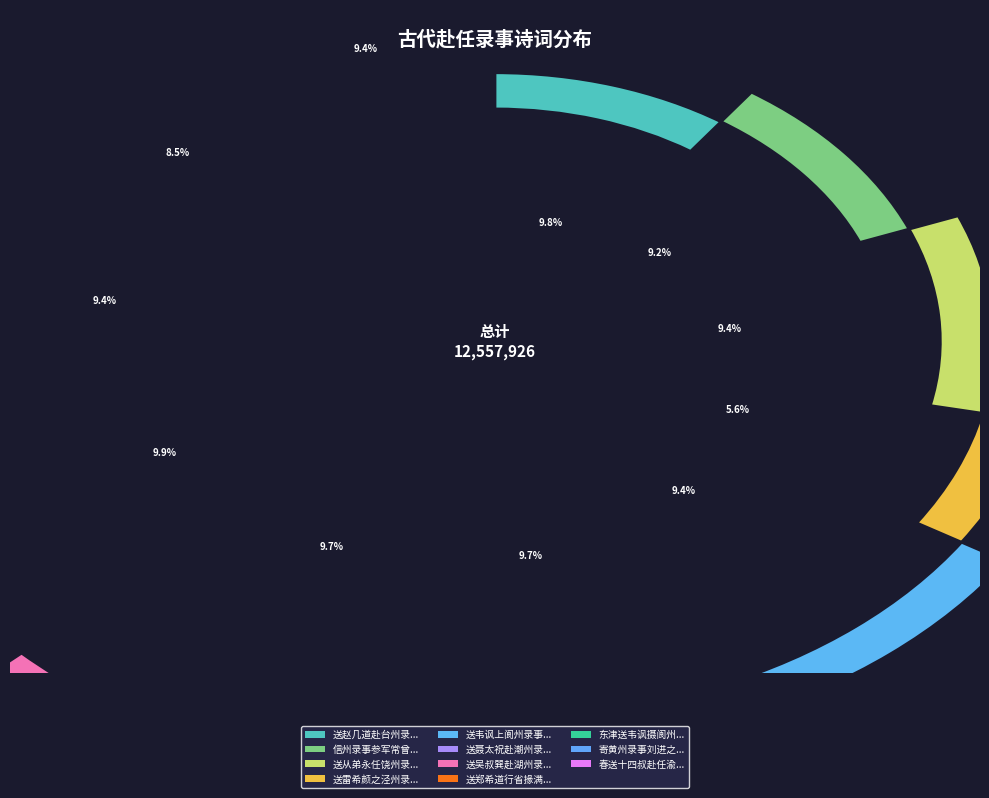

Is the sum of 送聂太祝赴潮州录事聂天历潜邸旧人 and 信州录事参军常曾古鼎歌 greater than half?

No